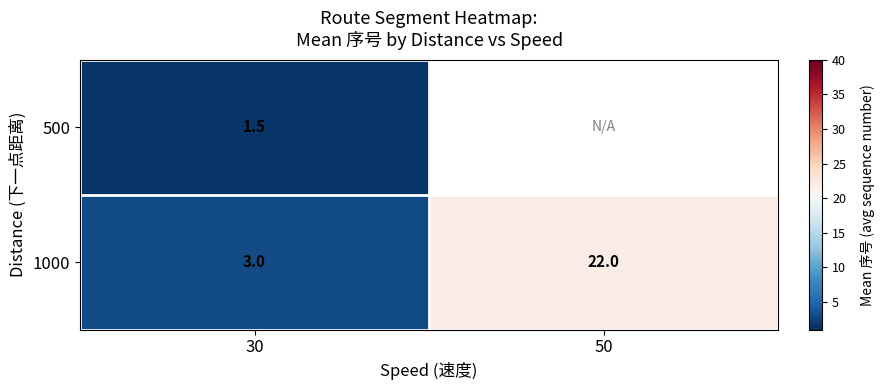

The value of 1000 at 30 is 4.4. True or false?

False